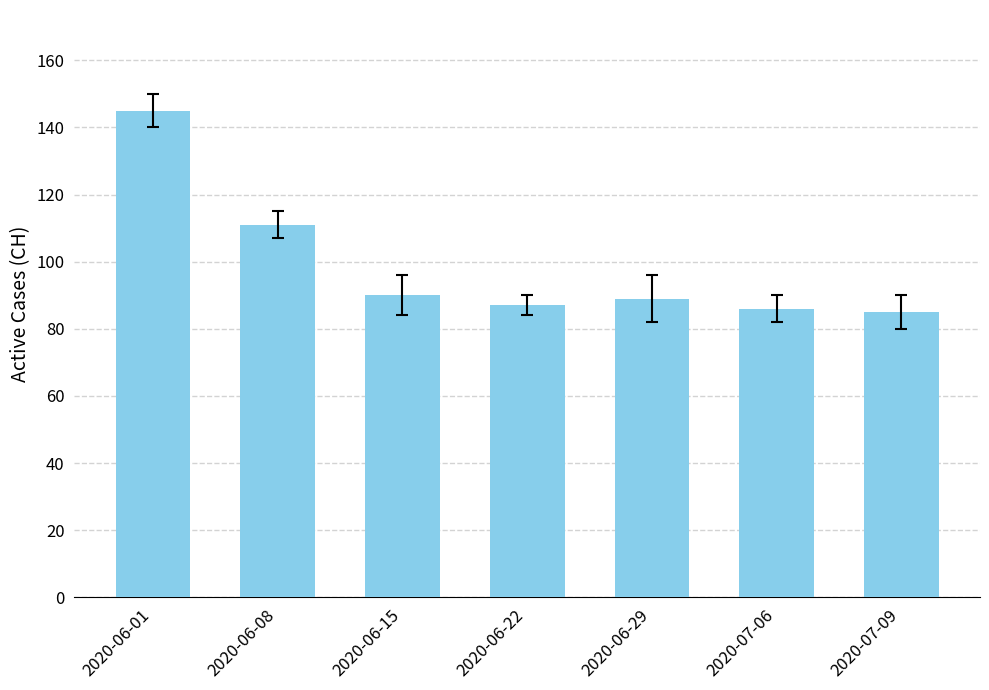

What value does the data have at 2020-06-08?

111